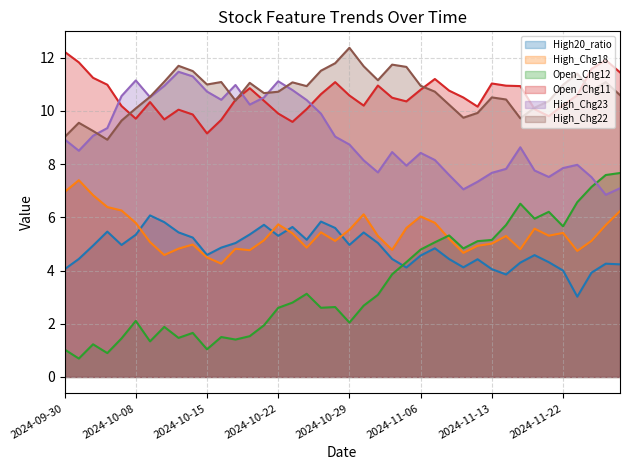

What is the label of the 38th point from the left?

2024-11-26